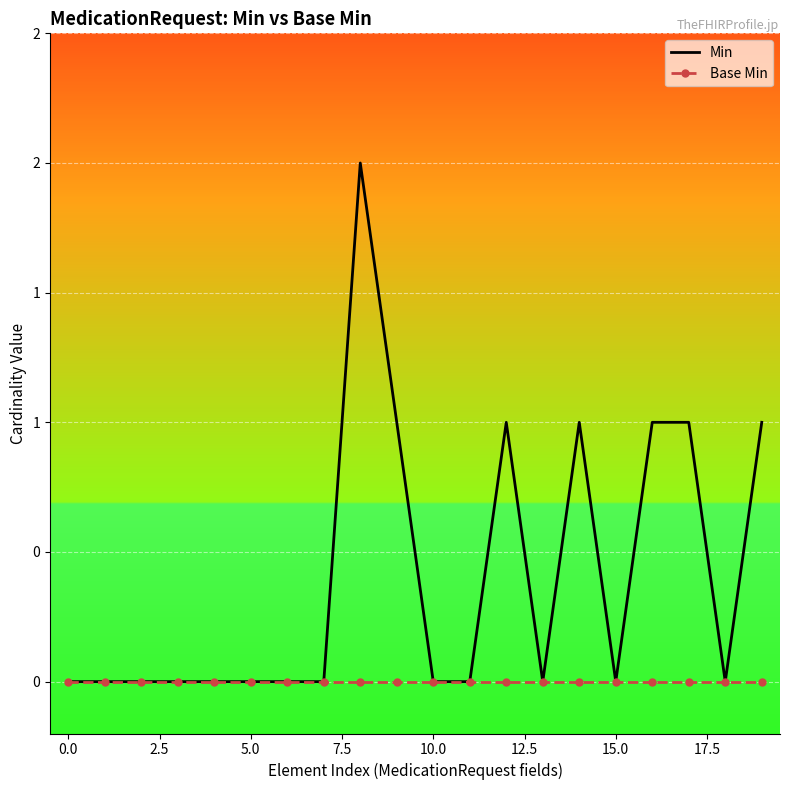

What are all the series names shown in the legend?

Min, Base Min